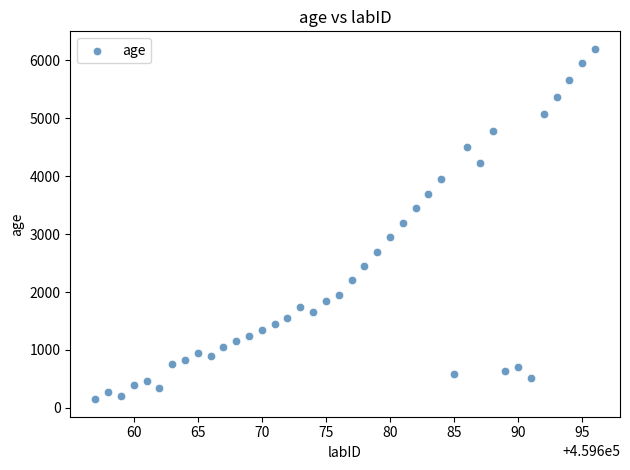

What is the range of Y values (max minus min)?

6050